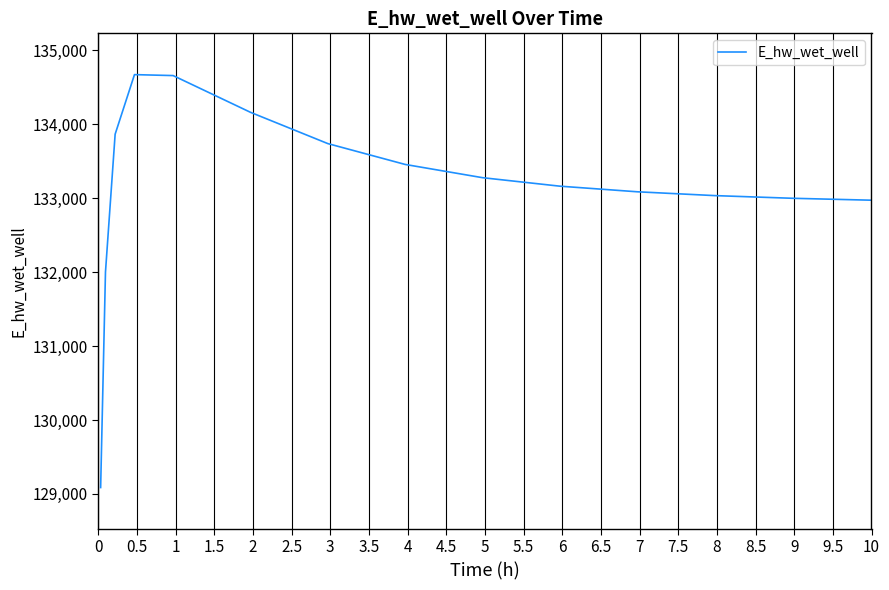

What is the greatest value displayed?

134671.1